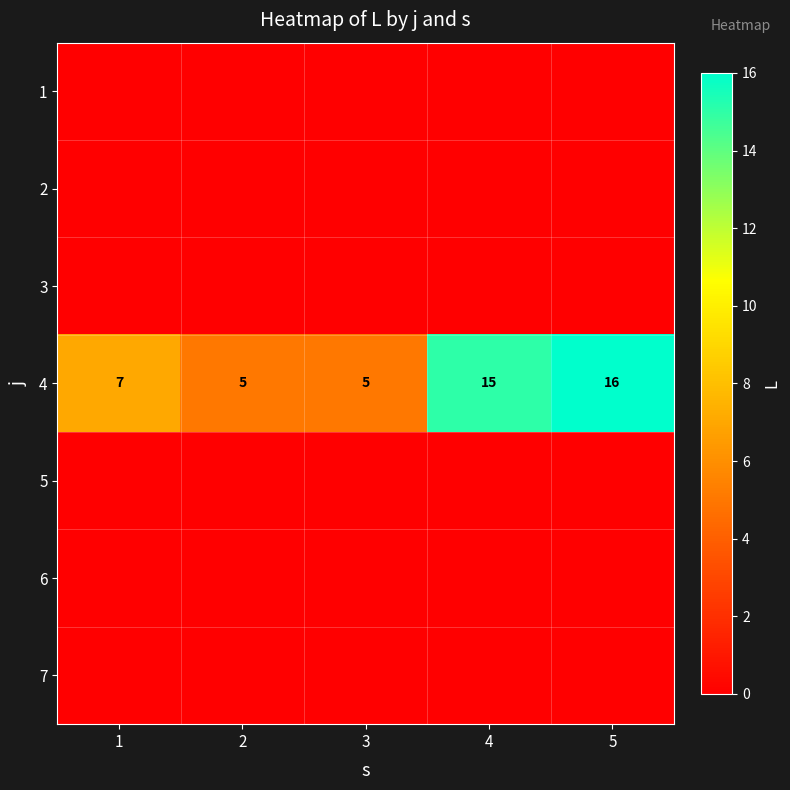

What is the sum of all 4 values?

48